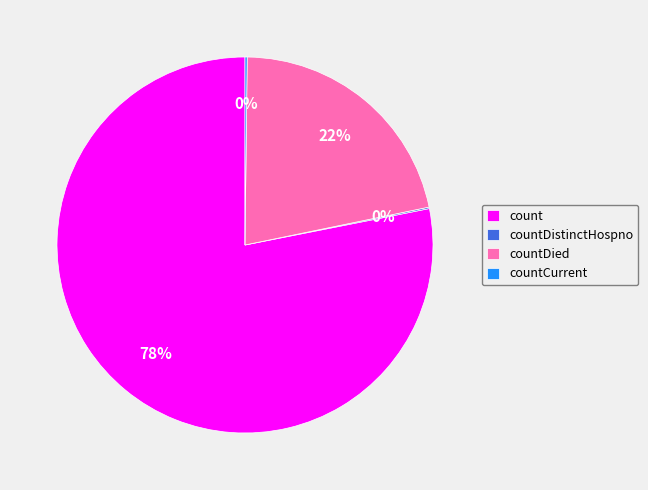

What is the largest slice in the pie chart?

count